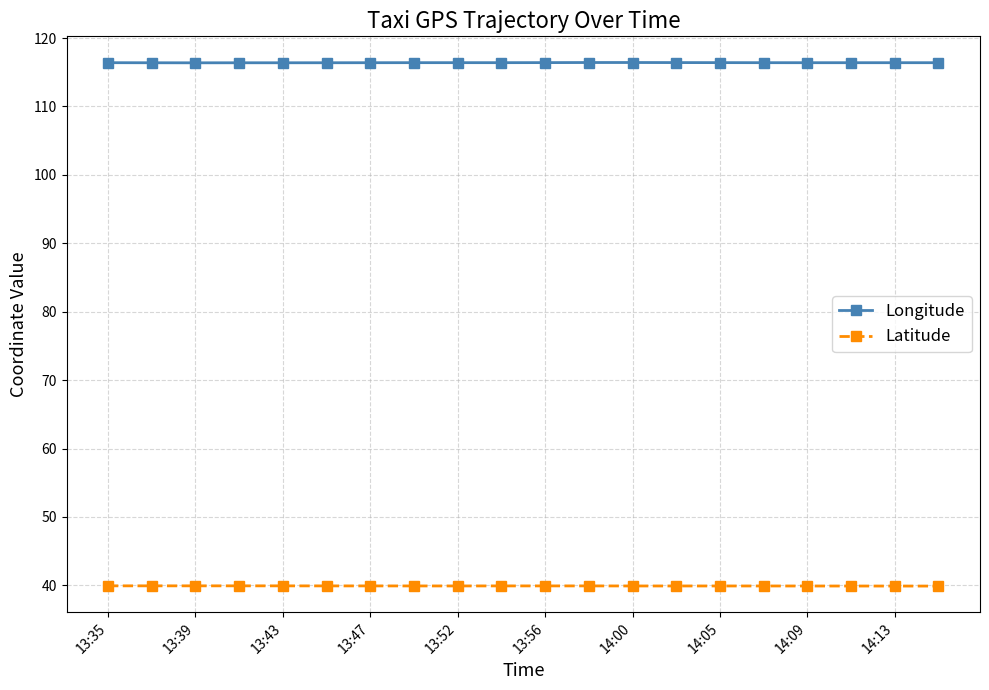

What is the value of the Longitude point at the 3rd from the left?

116.4